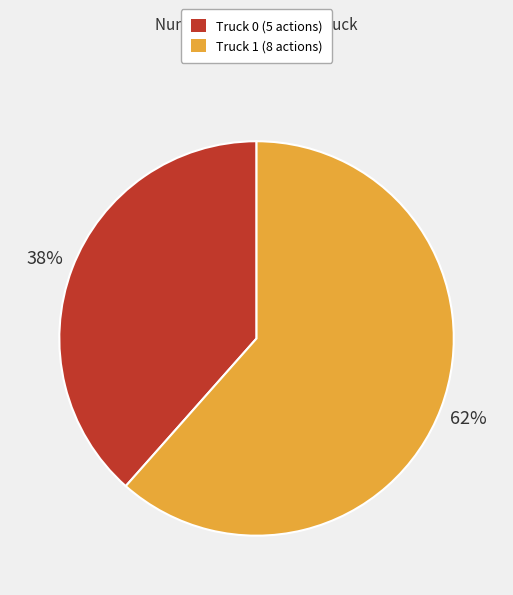

True or false: Truck 0 accounts for 44% of the total.

False